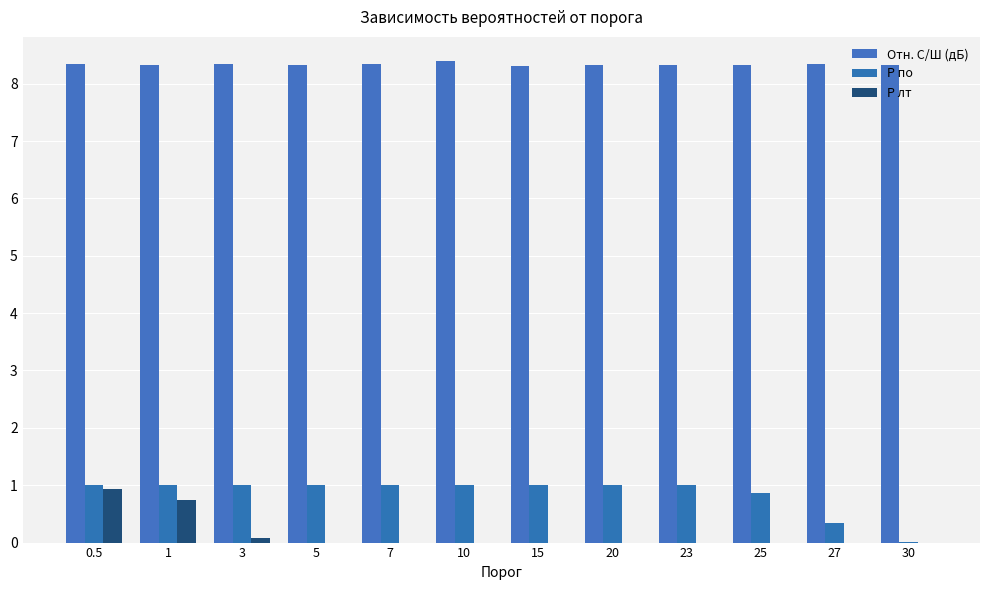

What is the spread (max minus min) of values at 27?

8.3